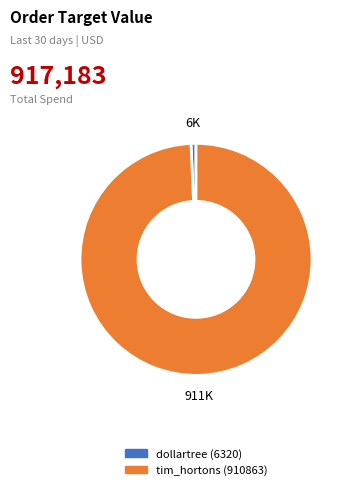

Is there a majority slice in this chart?

Yes